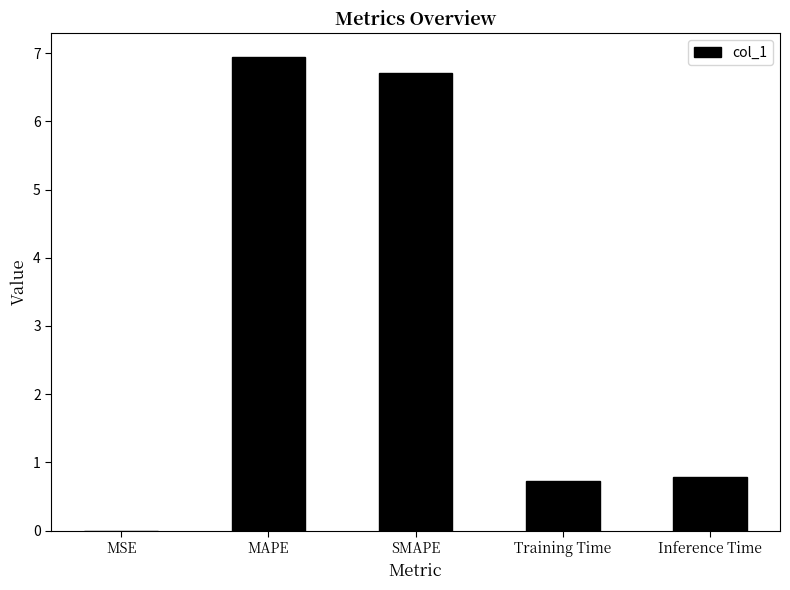

What is the average value?

3.0